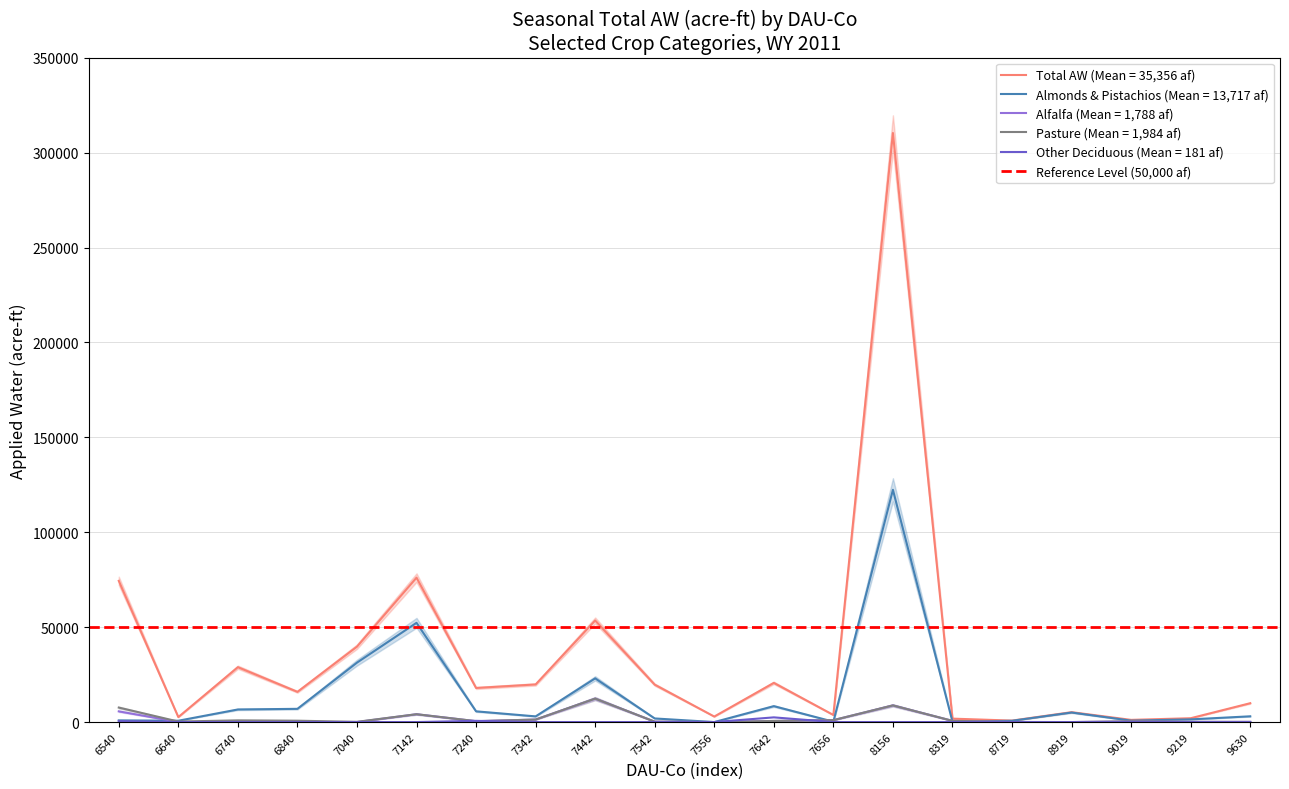

At which label does Pasture reach its peak?

7442